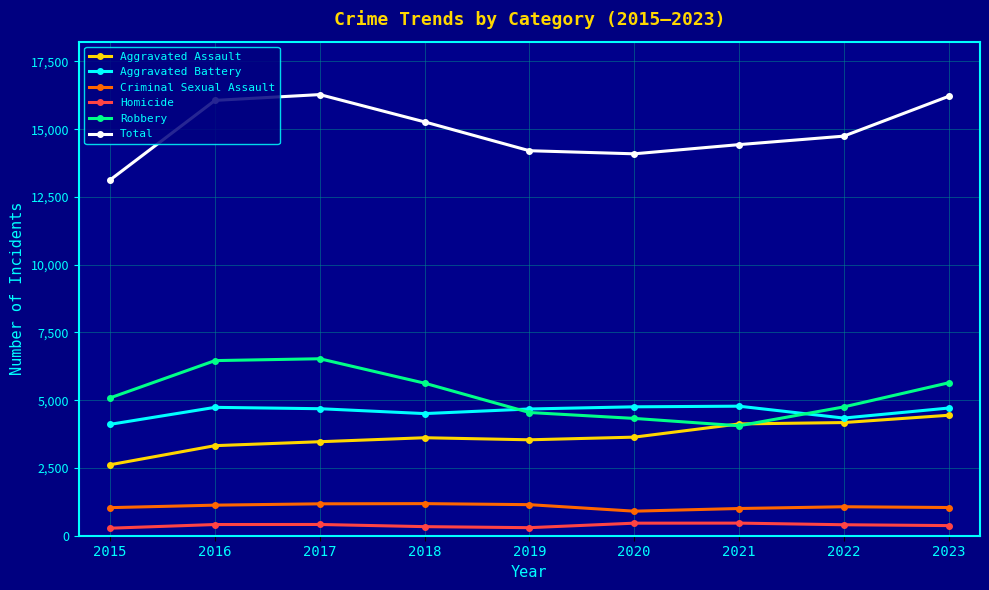

The value of Homicide at 2019 is 297. True or false?

True